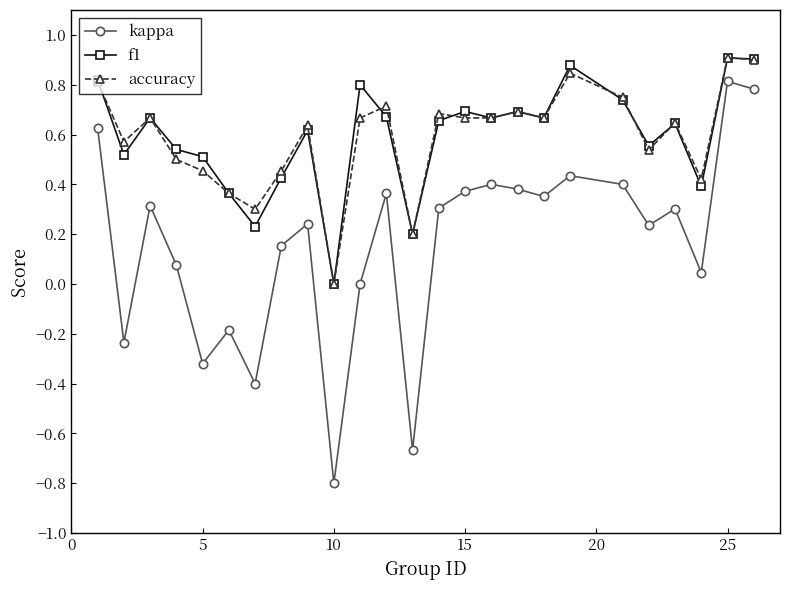

How many interior local valleys does the f1 series have?

8